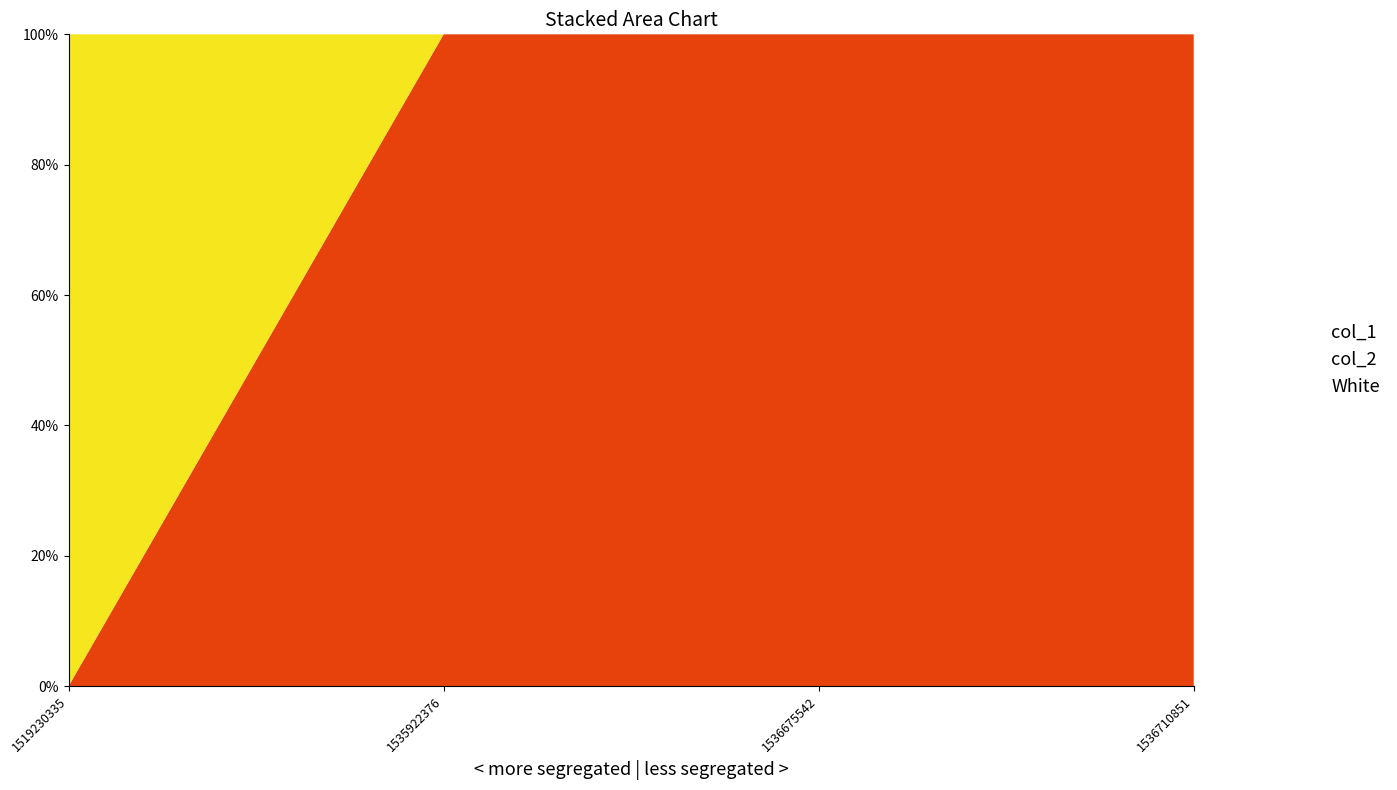

Is it true that col_2 equals 0 at 1536710851?

True